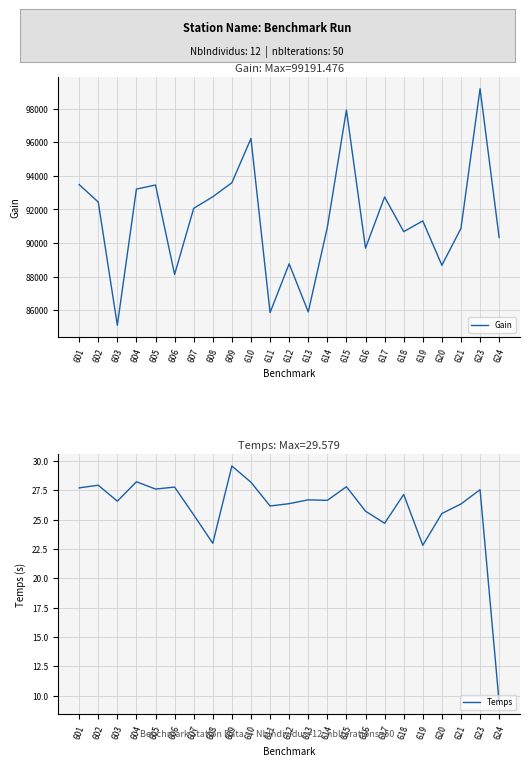

List the series in order of their overall mean, lowest first.

Temps, Gain